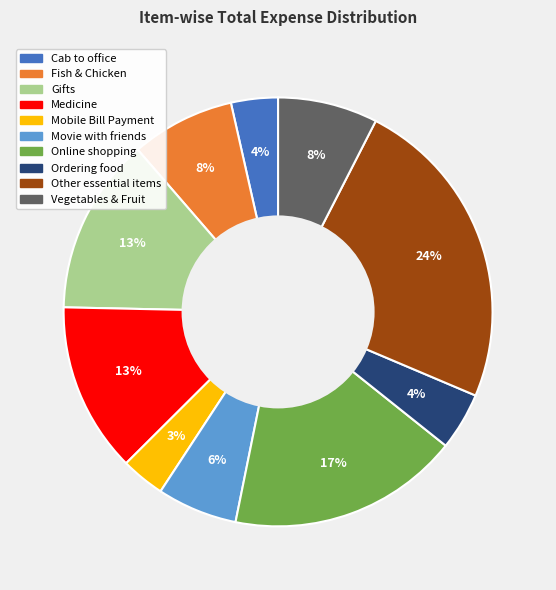

Which has a higher value, Cab to office or Medicine?

Medicine